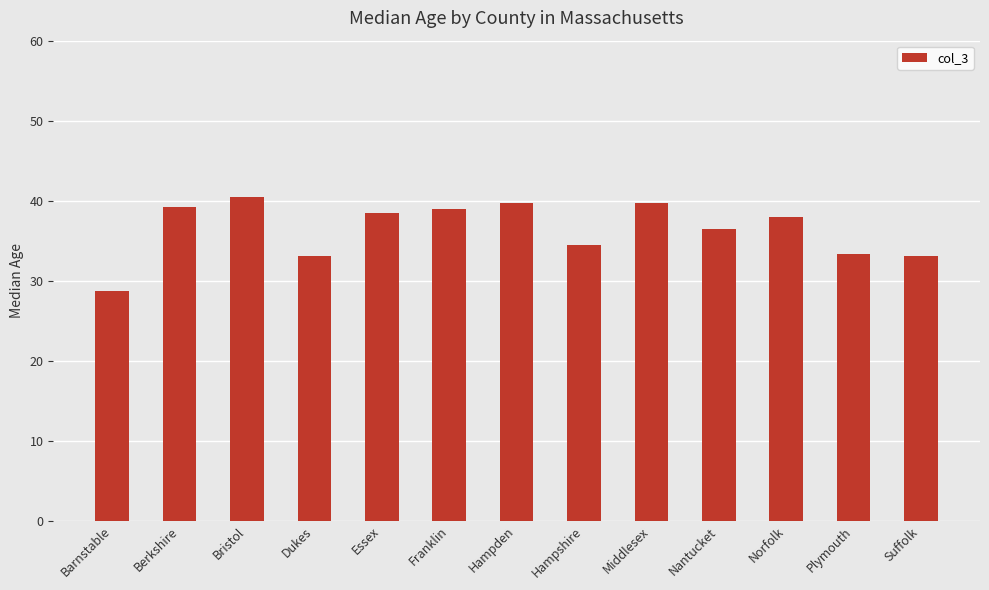

What position from the left is Berkshire?

2